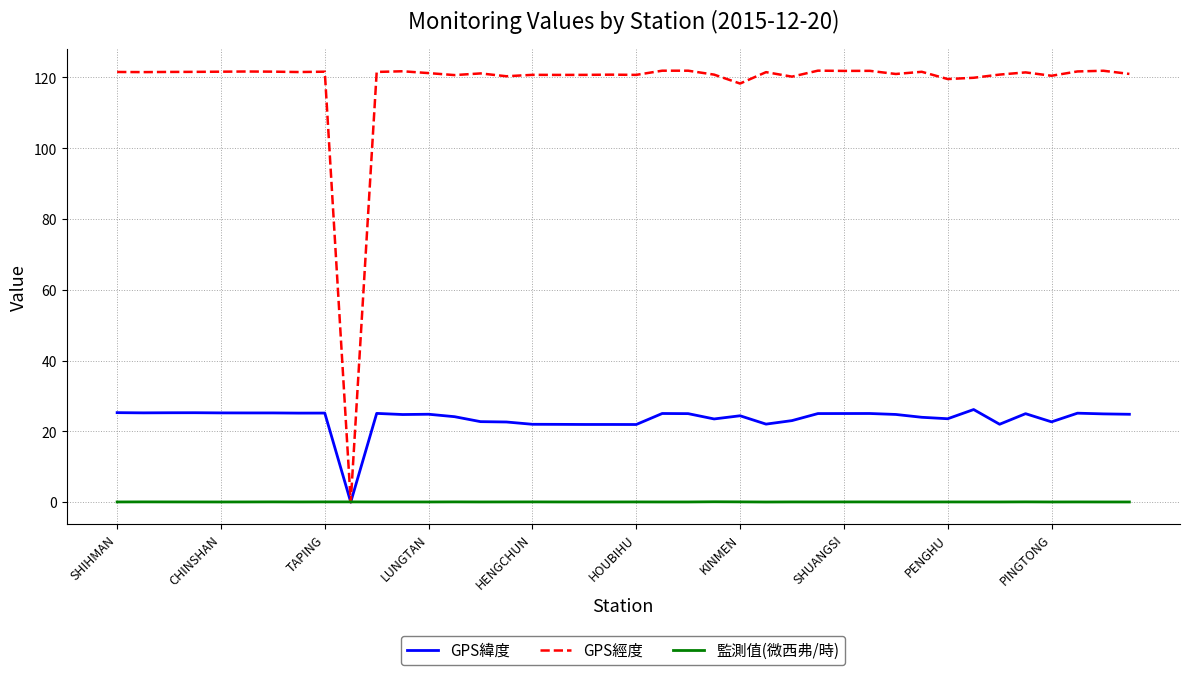

Which series has the largest range (max minus min)?

GPS經度